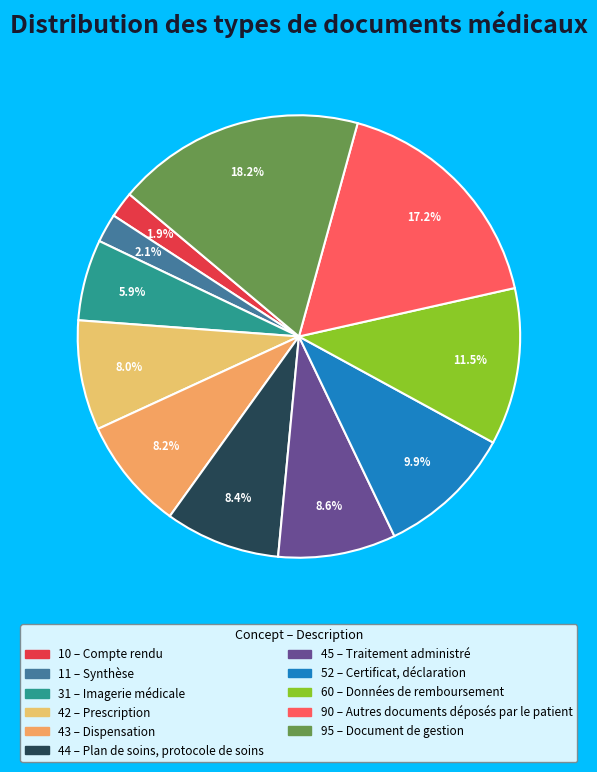

Is there a majority slice in this chart?

No